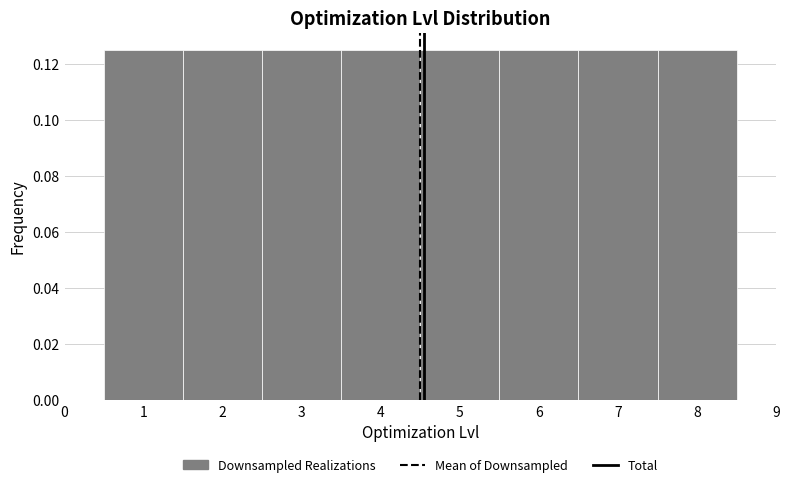

Reading left to right, transcribe this chart: for each bar, give the range it covers on the x-axis and its height. The values are not printed on the chart, so give them approximately, as read against the axis.

0.5 to 1.5: 0.126
1.5 to 2.5: 0.126
2.5 to 3.5: 0.126
3.5 to 4.5: 0.126
4.5 to 5.5: 0.126
5.5 to 6.5: 0.126
6.5 to 7.5: 0.126
7.5 to 8.5: 0.126